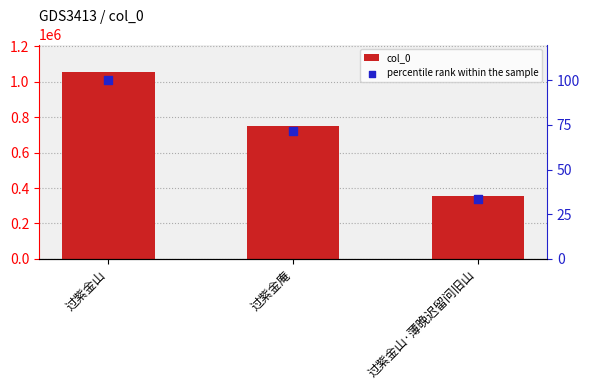

What are all the series names shown in the legend?

col_0, percentile rank within the sample